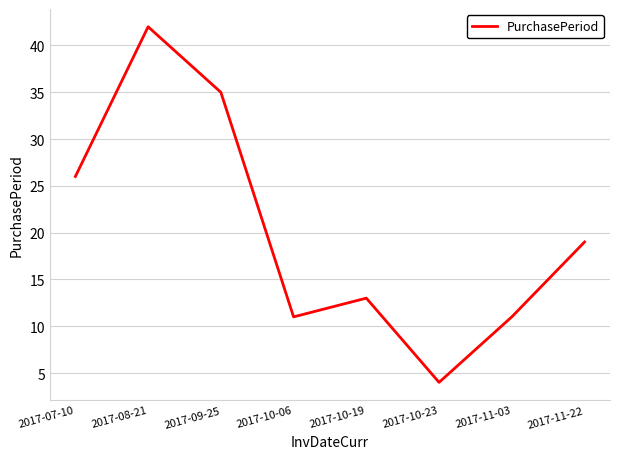

True or false: the data shows 11 at 2017-10-06.

True